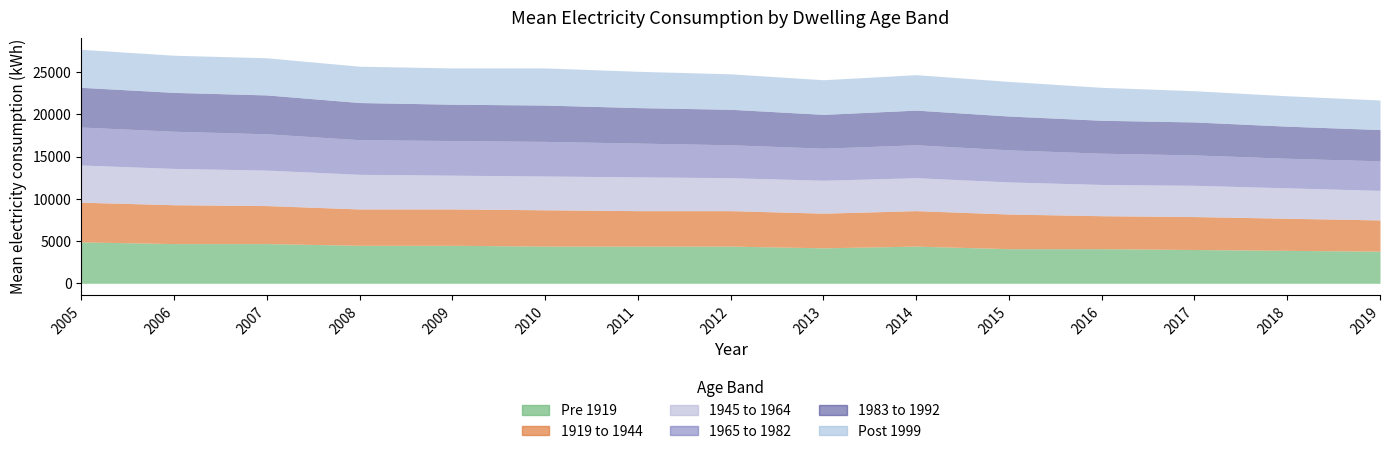

Which category has the lowest value in the Pre 1919 series?

2019